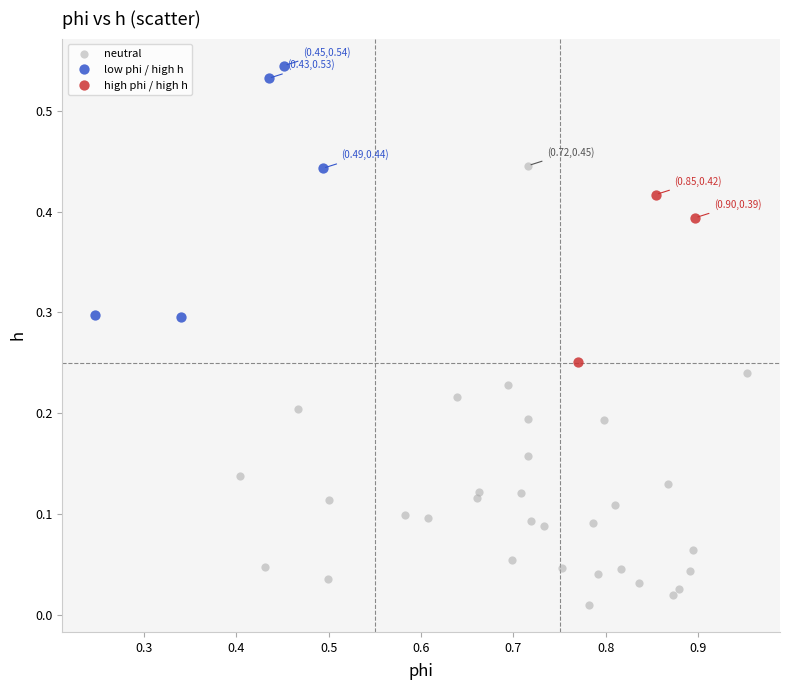

Which series has the largest Y range (max minus min)?

neutral